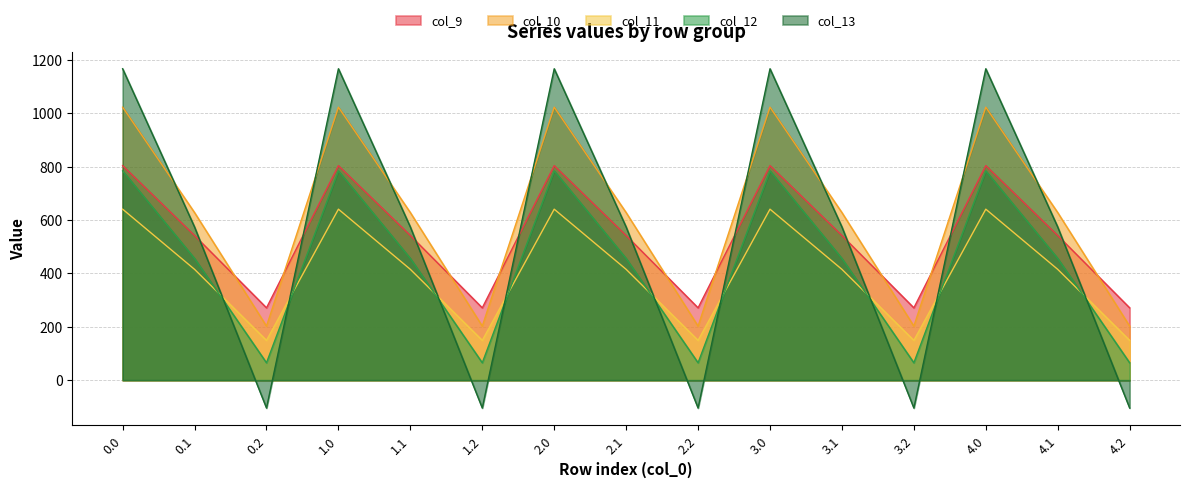

Where is the first local maximum for col_12?

1.0